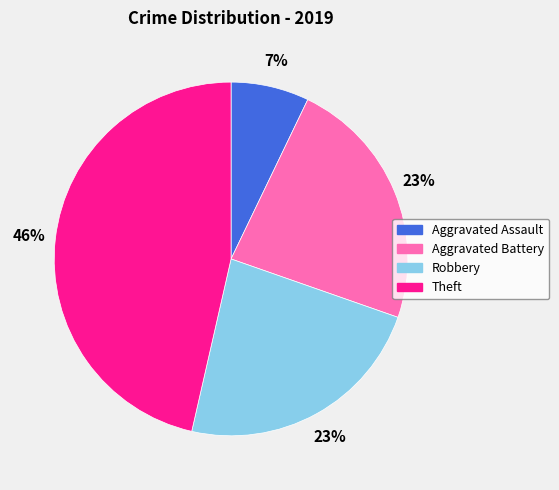

True or false: Robbery accounts for 32% of the total.

False